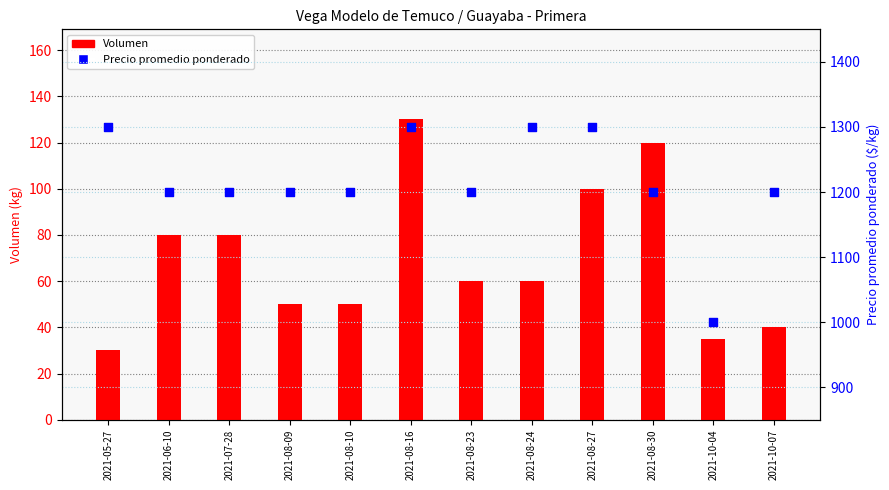

Which series reaches the maximum Y coordinate?

Precio promedio ponderado